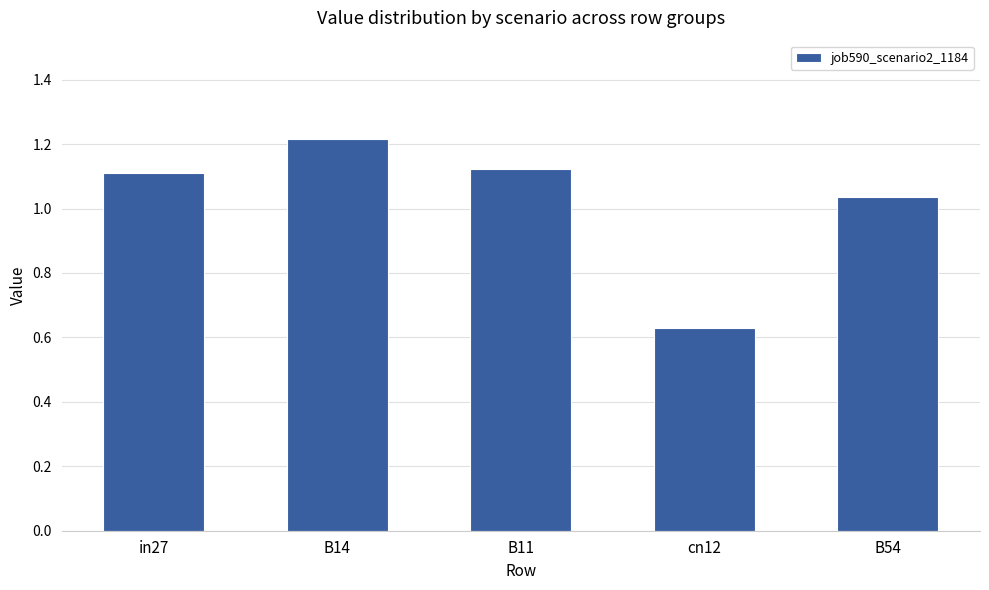

What is the difference between the values at cn12 and in27?

0.5